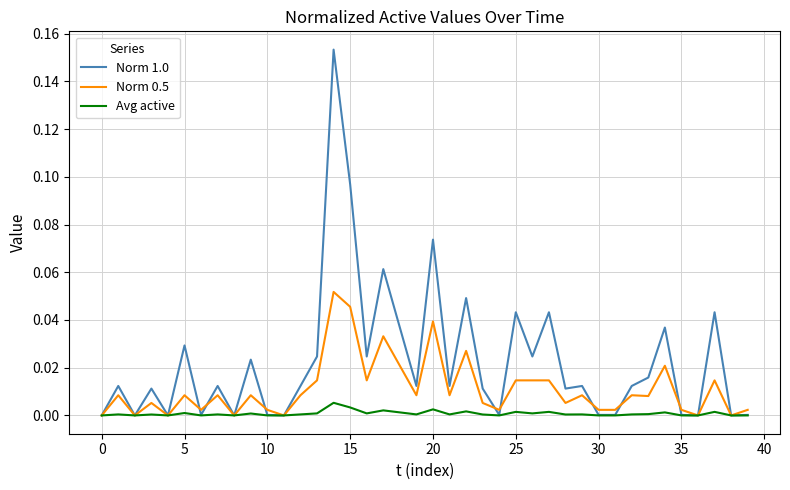

List the series in order of their overall mean, lowest first.

Avg active, Norm 0.5, Norm 1.0